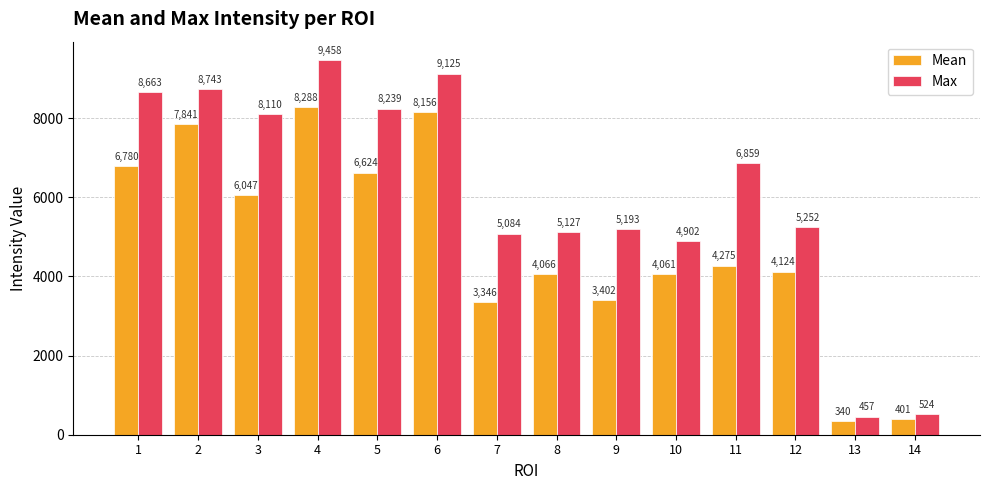

Which category has the lowest value across all series?

13